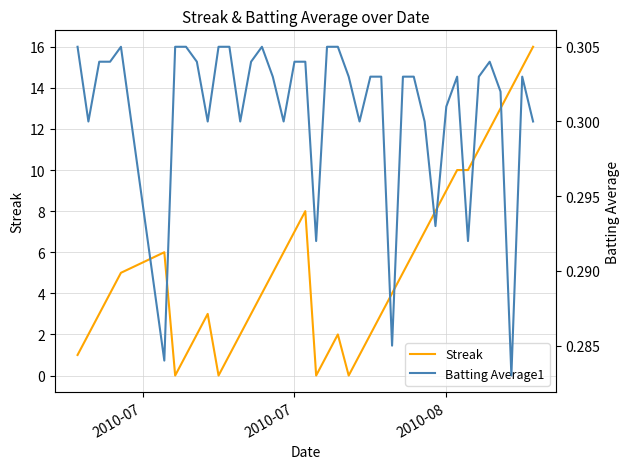

What is the maximum value for Streak?

16